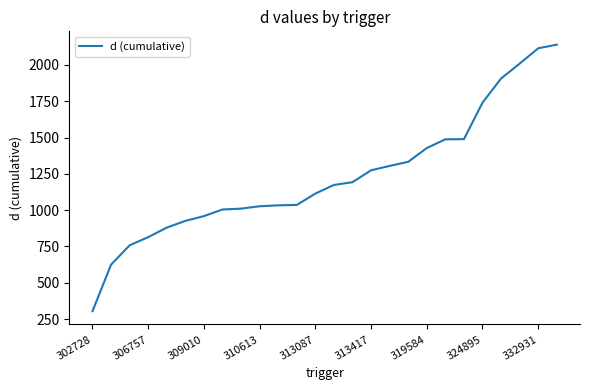

What is the difference between the maximum and minimum values?

1835.9